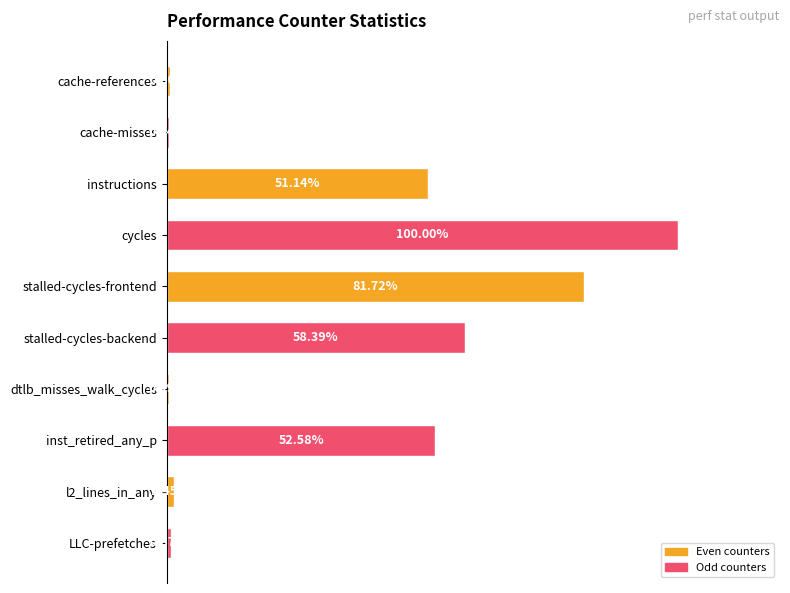

Where is the data nearest to the value 50?

instructions